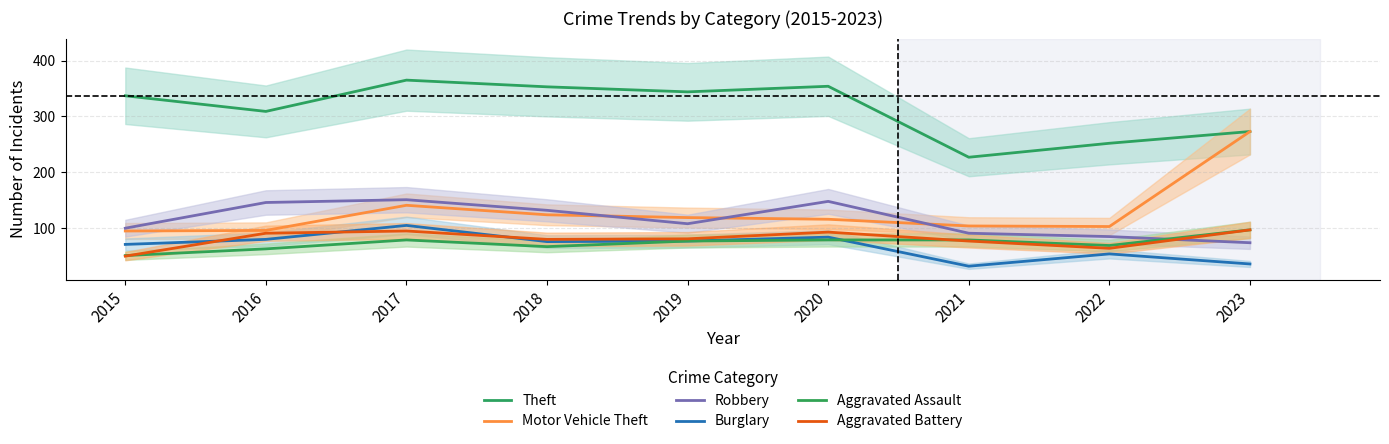

What is the difference between the highest and lowest values at 2019?

267